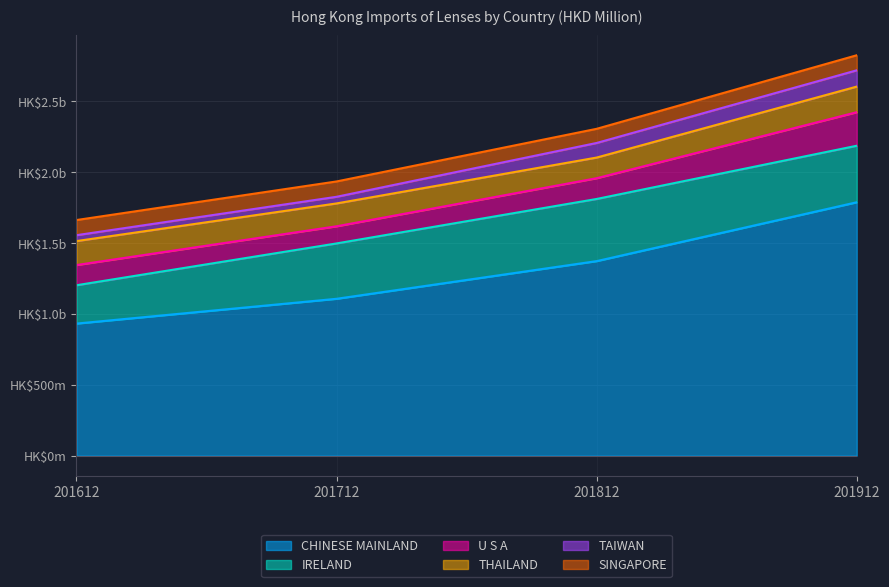

True or false: THAILAND and TAIWAN intersect in this chart.

False